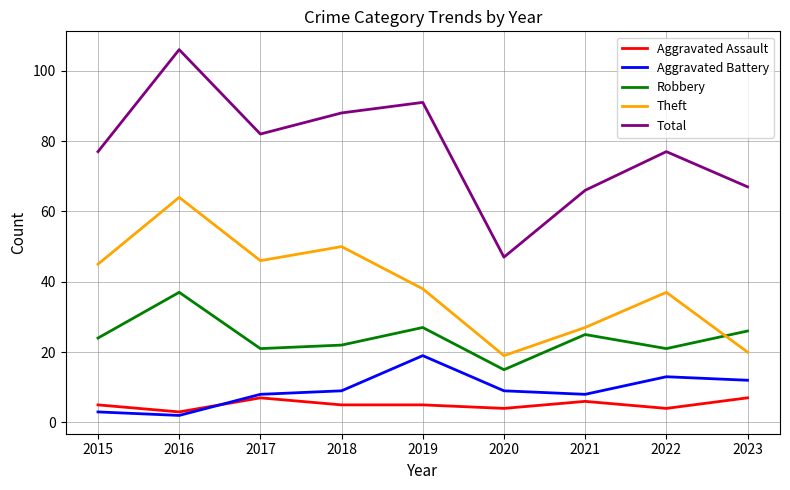

Between 2017 and 2021, which series saw the biggest shift?

Theft